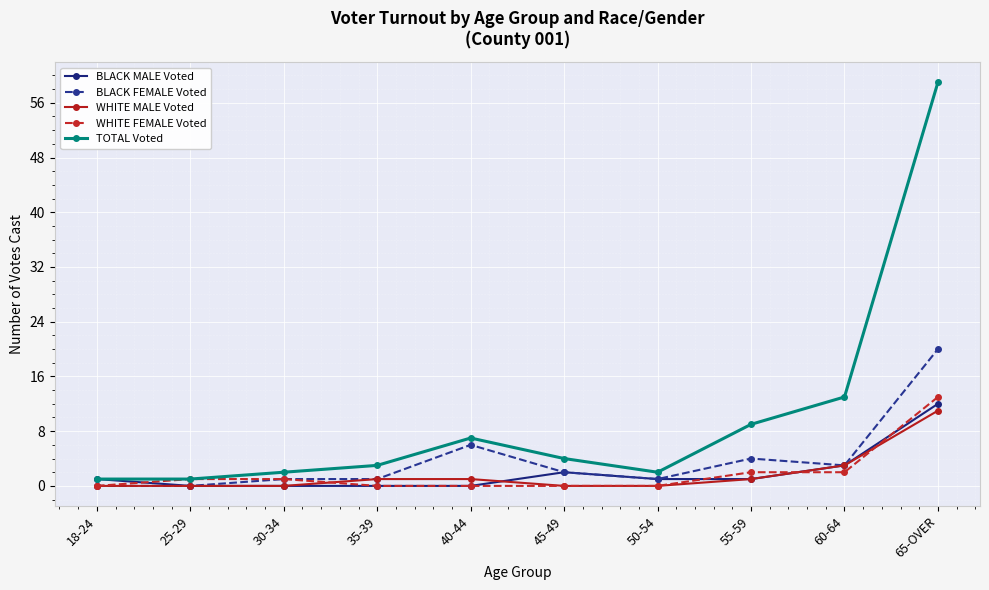

Which series has the widest spread of values?

TOTAL Voted